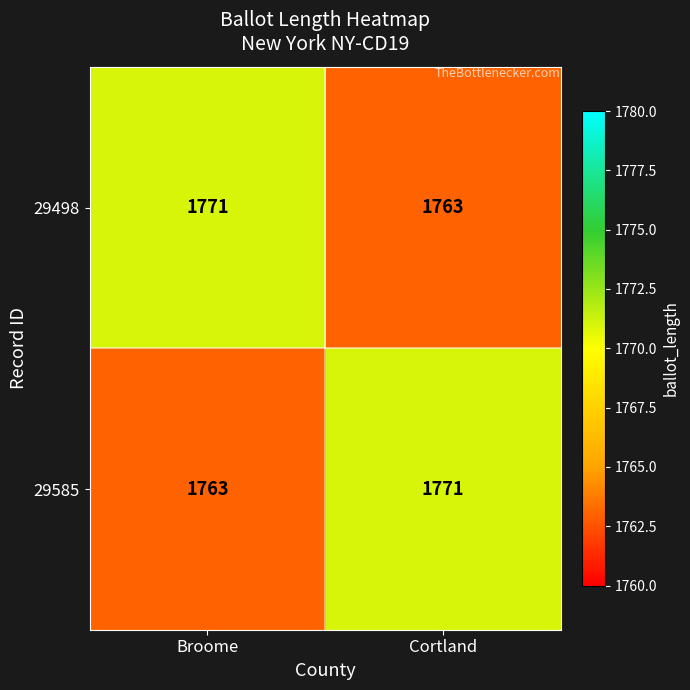

Count the number of data series in this chart.

2